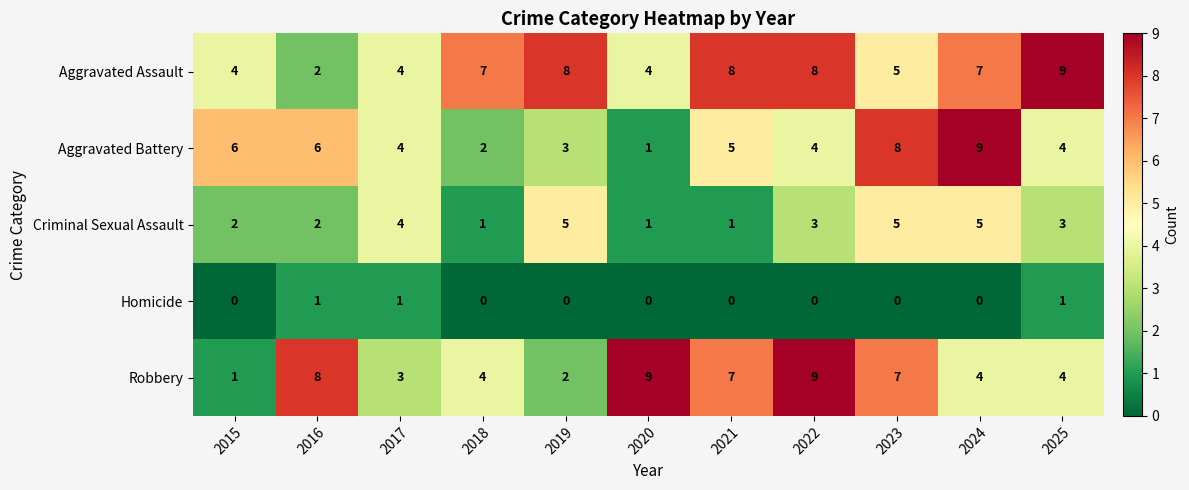

Count the number of categories in the chart.

11